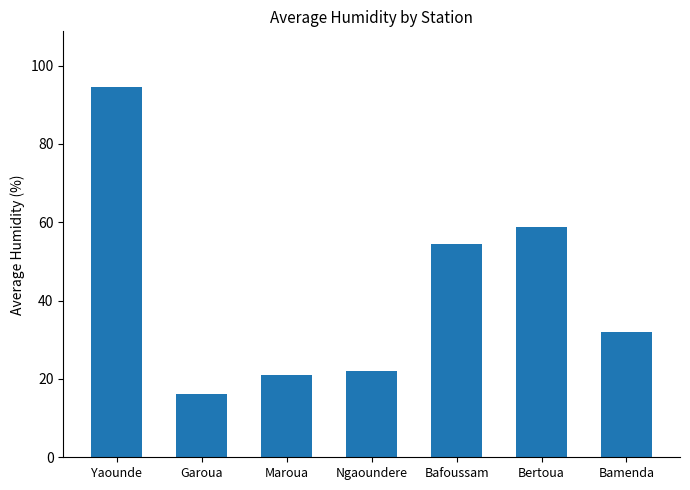

Rank the categories by value from highest to lowest.

Yaounde, Bertoua, Bafoussam, Bamenda, Ngaoundere, Maroua, Garoua